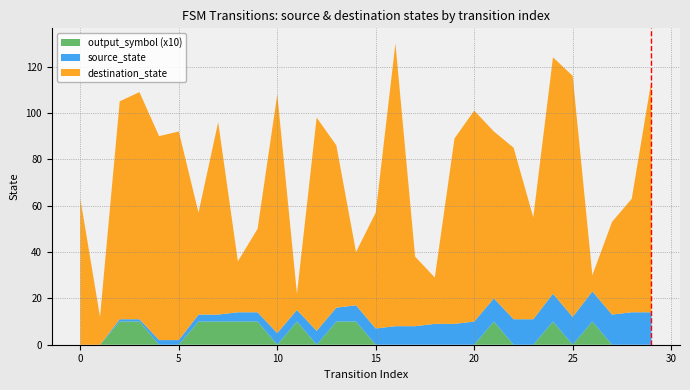

Does the chart have visible grid lines?

Yes